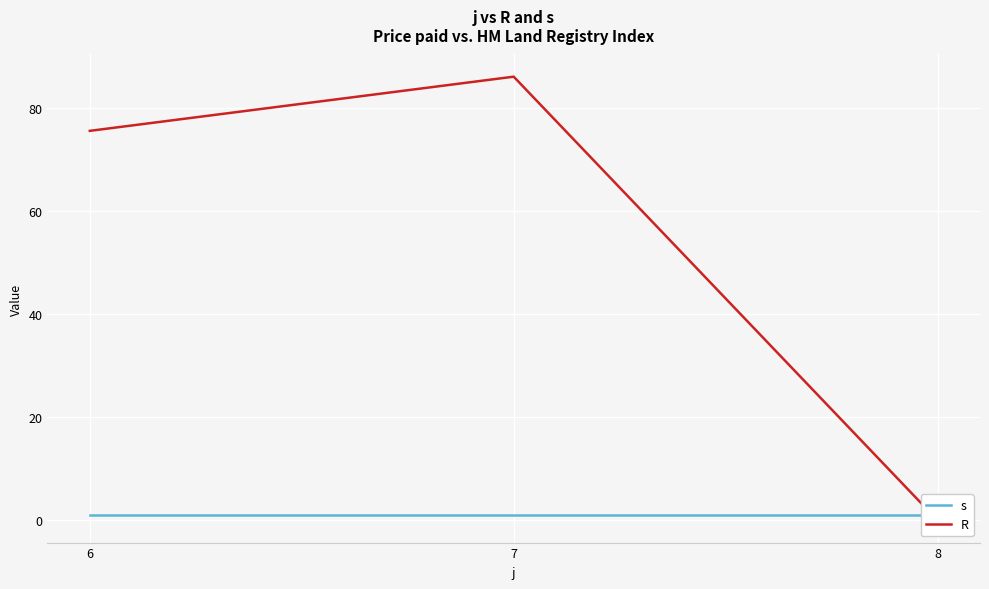

At which category is the sum across all series the highest?

7